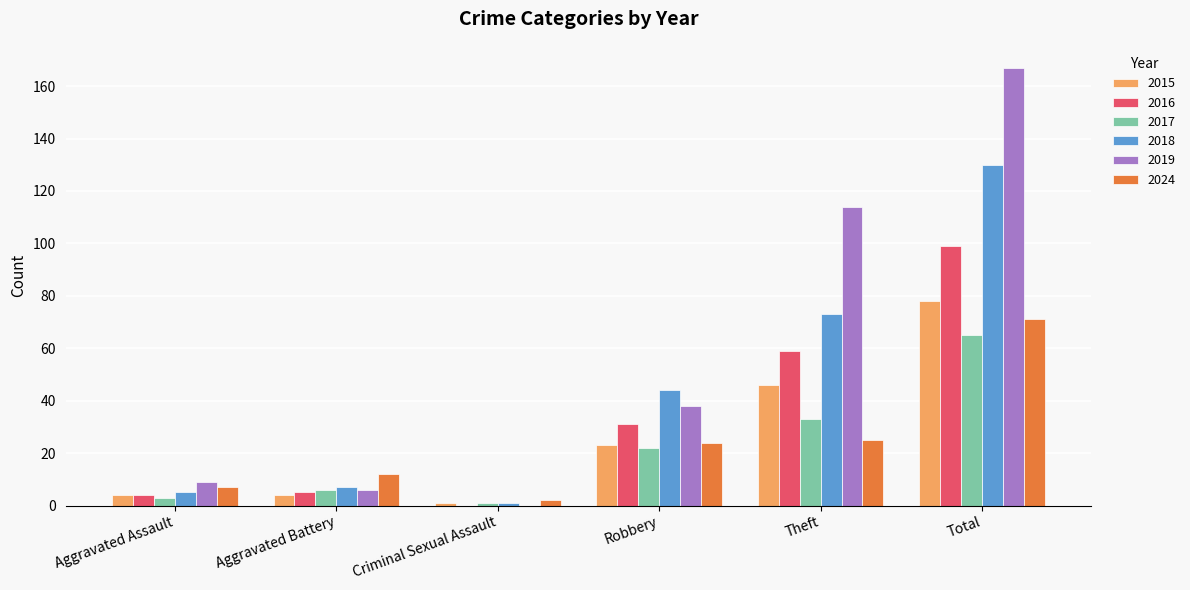

What is the sum of all 2018 values?

260